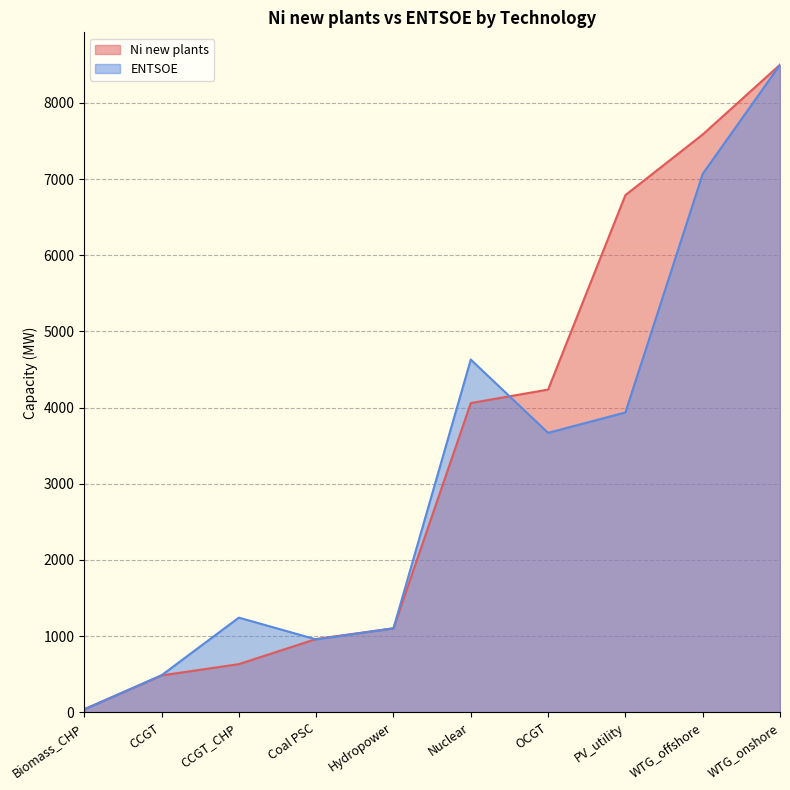

What is the label of the 4th point from the left?

Coal PSC